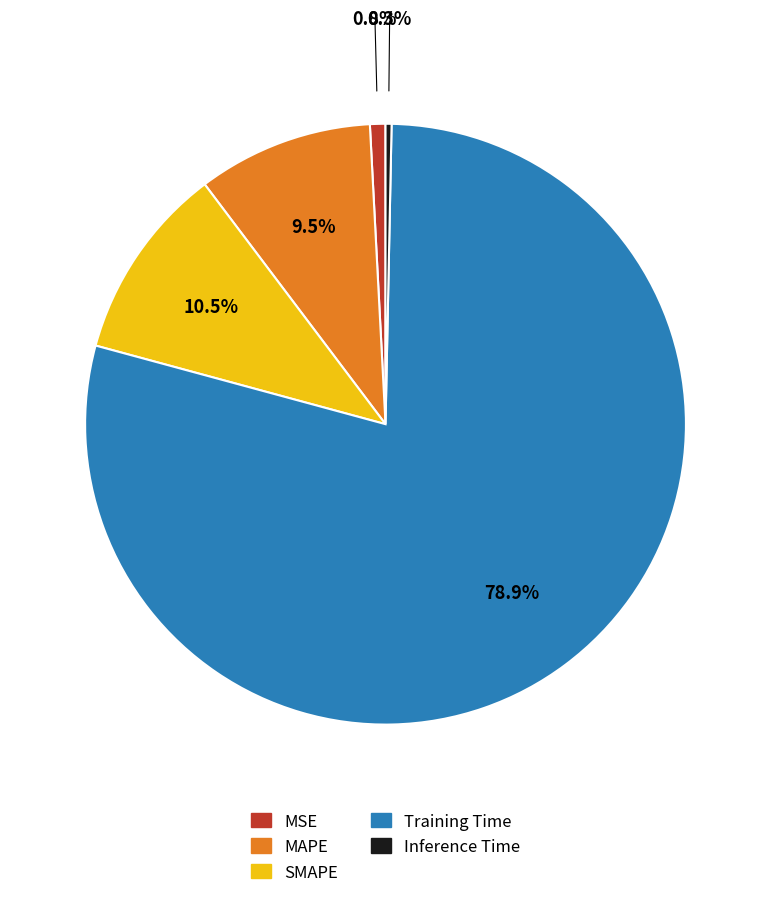

To the nearest percent, what percentage of the pie is Training Time?

79%